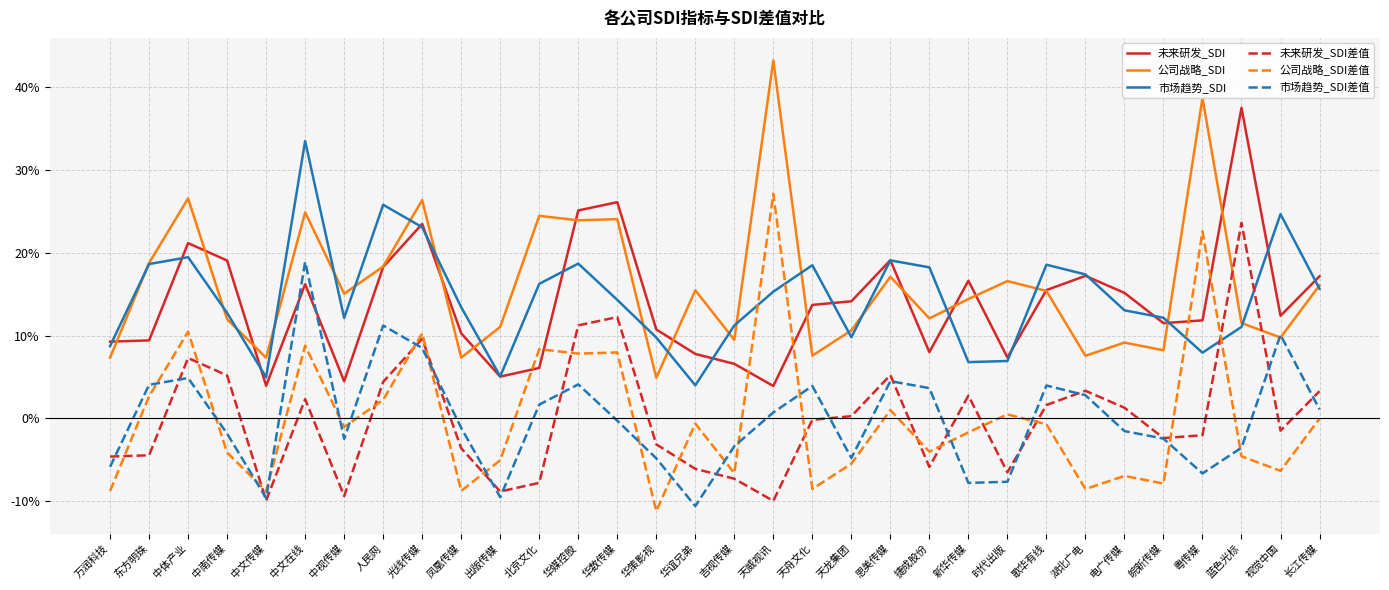

What is the total value across all series at 蓝色光标?

0.8